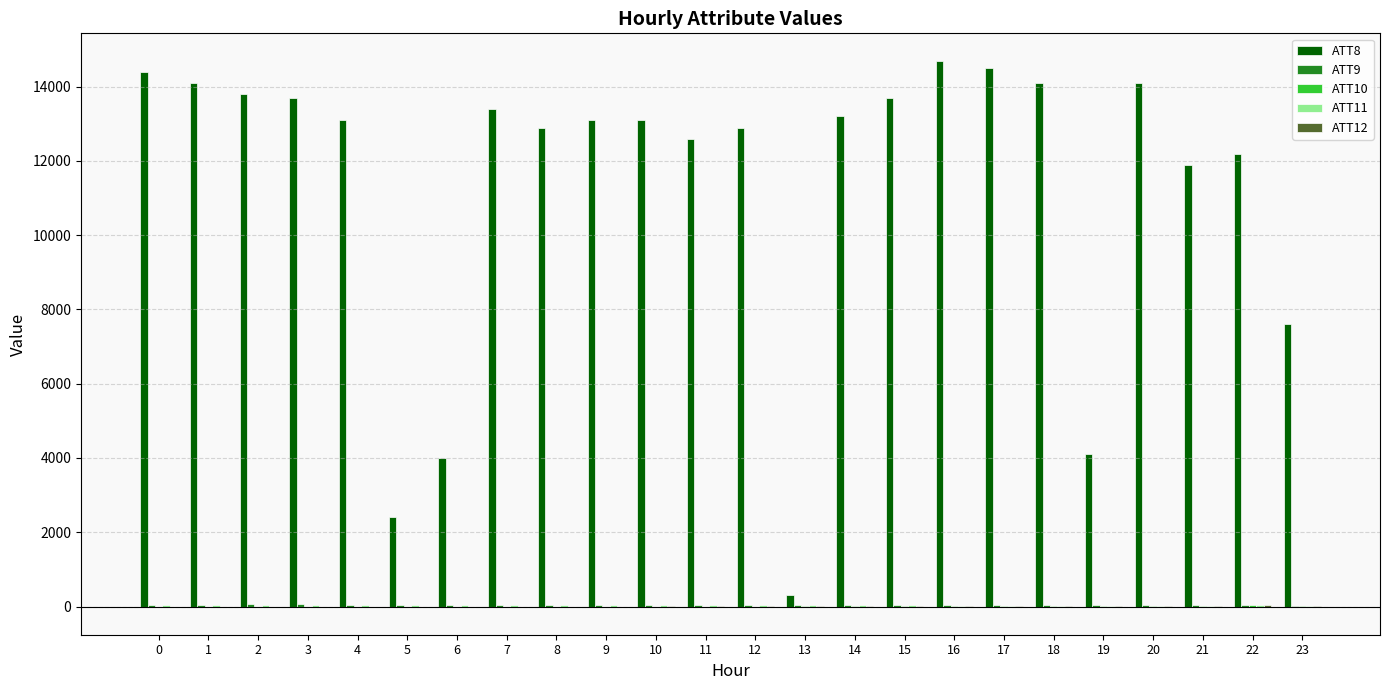

Which series has the largest total across all categories?

ATT8